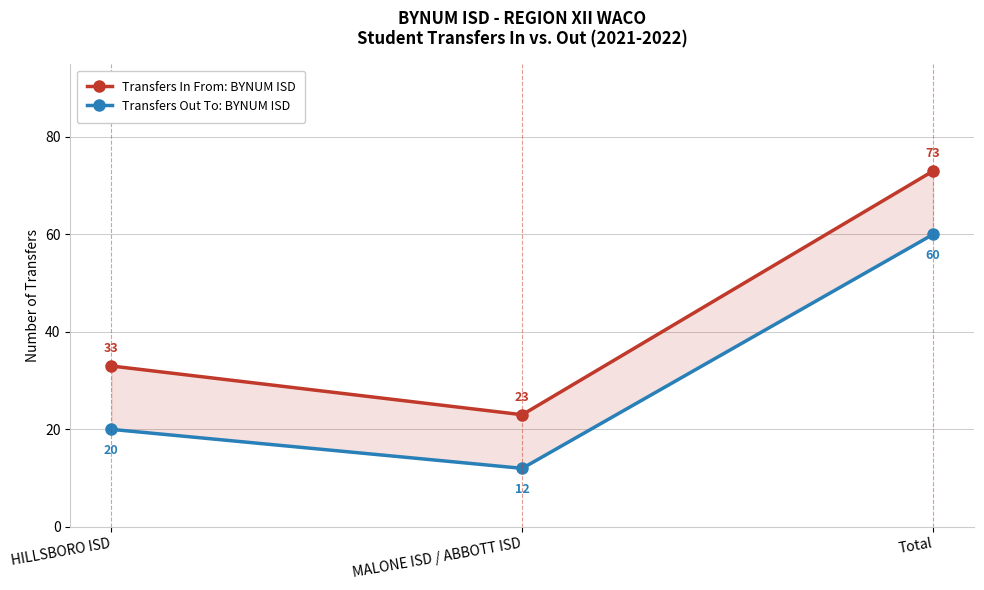

What is the difference between the maximum and second lowest values in the Transfers Out To: BYNUM ISD series?

40